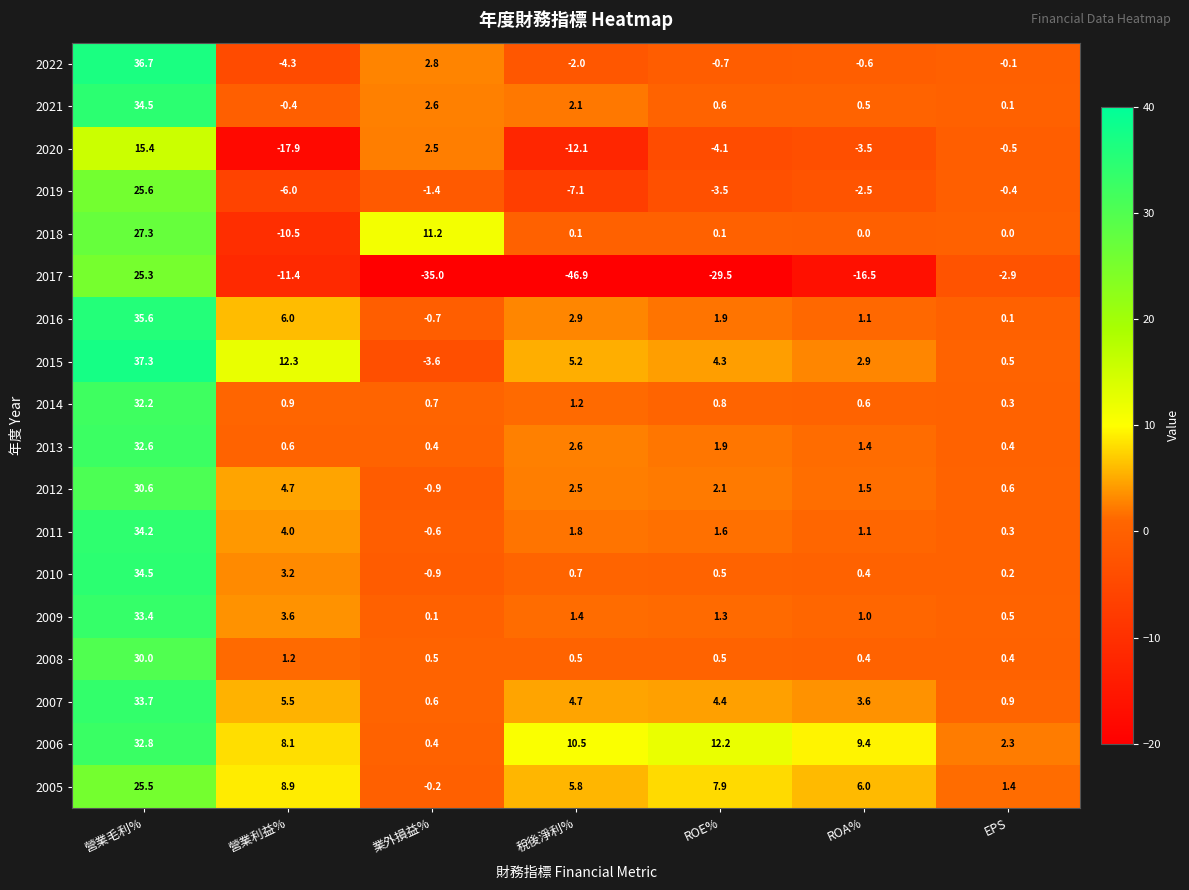

What is the maximum value shown in the chart?

37.3